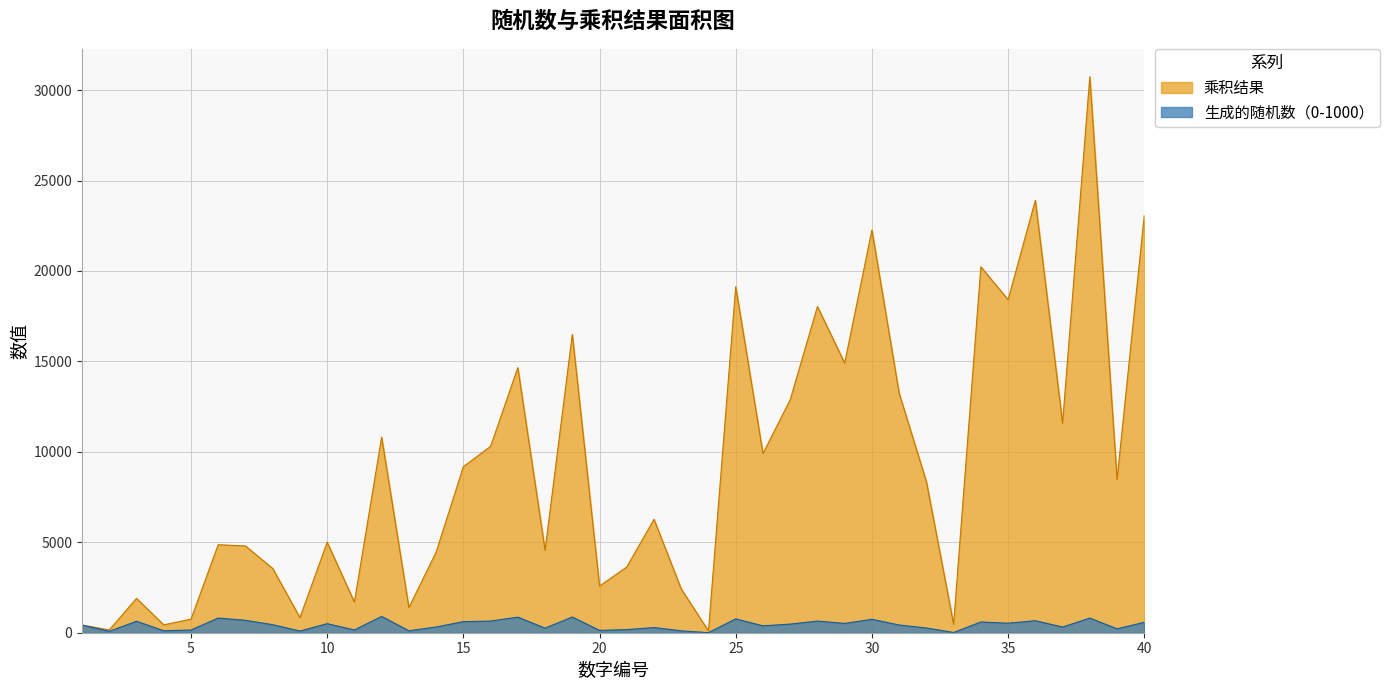

Rank the categories by 生成的随机数（0-1000） value from highest to lowest.

12, 19, 17, 6, 38, 25, 30, 7, 36, 16, 28, 3, 15, 34, 40, 35, 29, 10, 27, 8, 31, 1, 26, 14, 37, 22, 32, 18, 39, 21, 11, 5, 20, 4, 13, 23, 9, 2, 33, 24